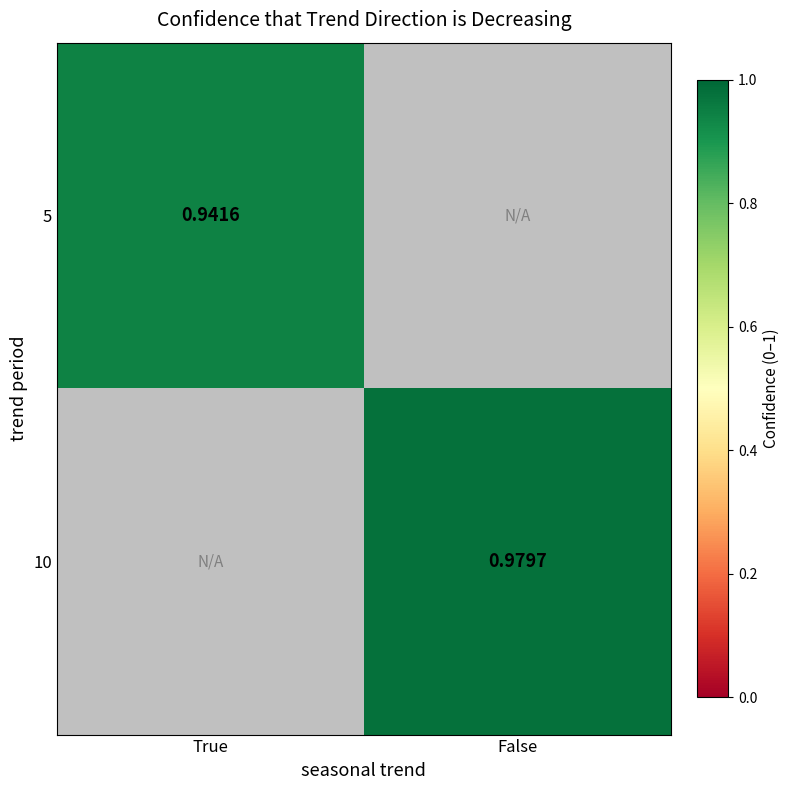

How many data points does each series have?

2